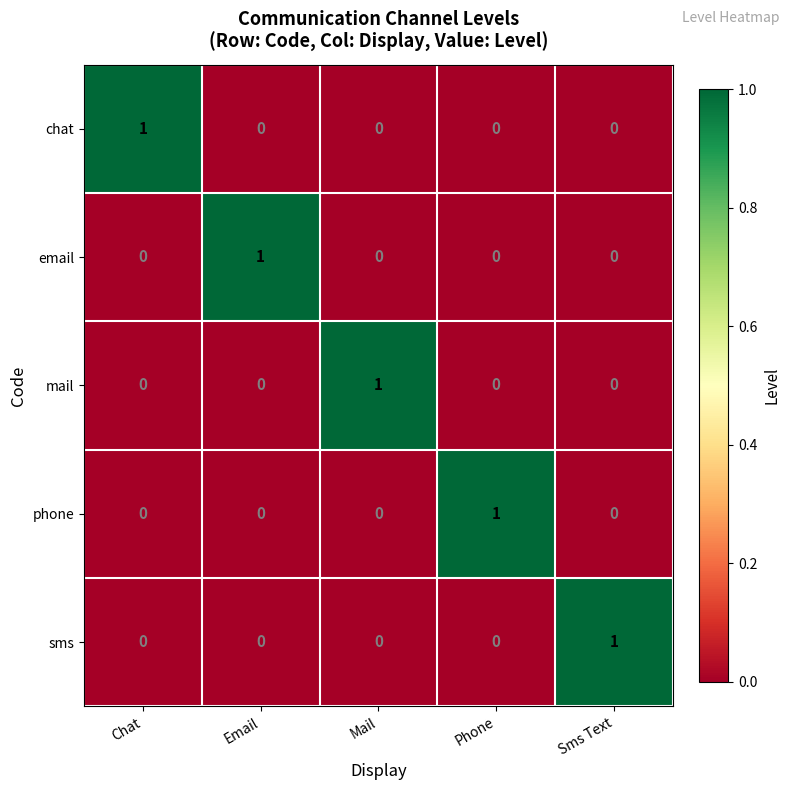

Reading right to left, extract all data points from this chart.

chat: Sms Text=0	Phone=0	Mail=0	Email=0	Chat=1
email: Sms Text=0	Phone=0	Mail=0	Email=1	Chat=0
mail: Sms Text=0	Phone=0	Mail=1	Email=0	Chat=0
phone: Sms Text=0	Phone=1	Mail=0	Email=0	Chat=0
sms: Sms Text=1	Phone=0	Mail=0	Email=0	Chat=0